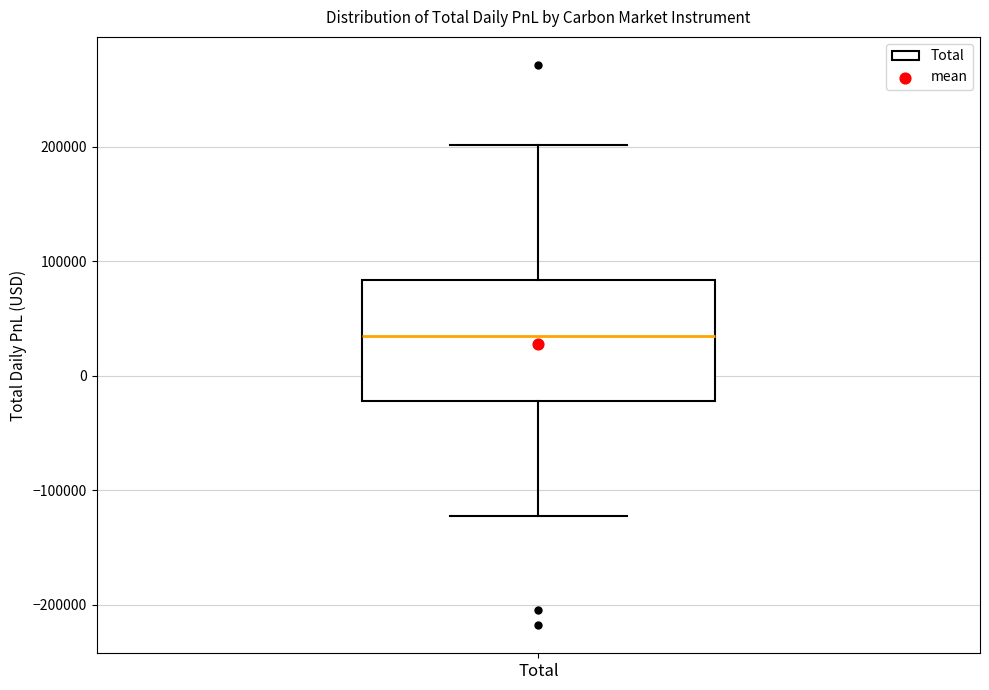

Read this box plot against the y-axis: the position of the median line, the range covered by the box, and the ends of both whiskers. The values are not printed on the chart, so give them approximately, as read against the axis.

median 30000, box -20000 to 80000, whiskers -120000 to 200000